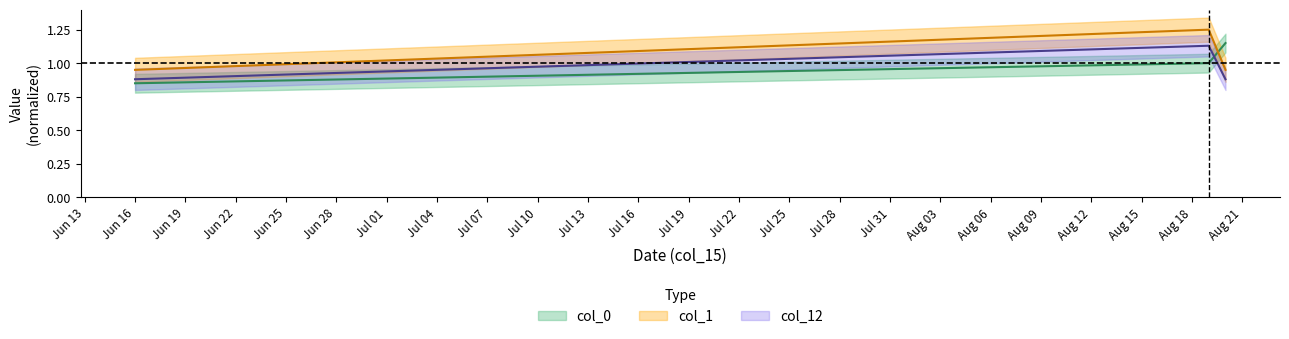

True or false: col_0 has a value of 0.6 at 2016-08-20.

False